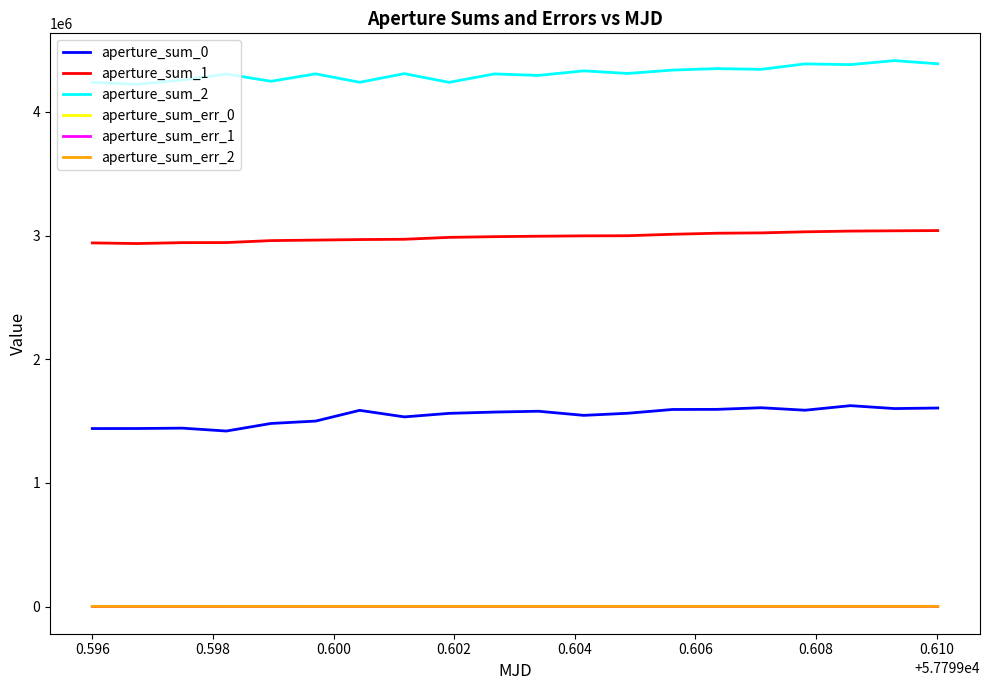

What is the maximum value shown in the chart?

4414974.5